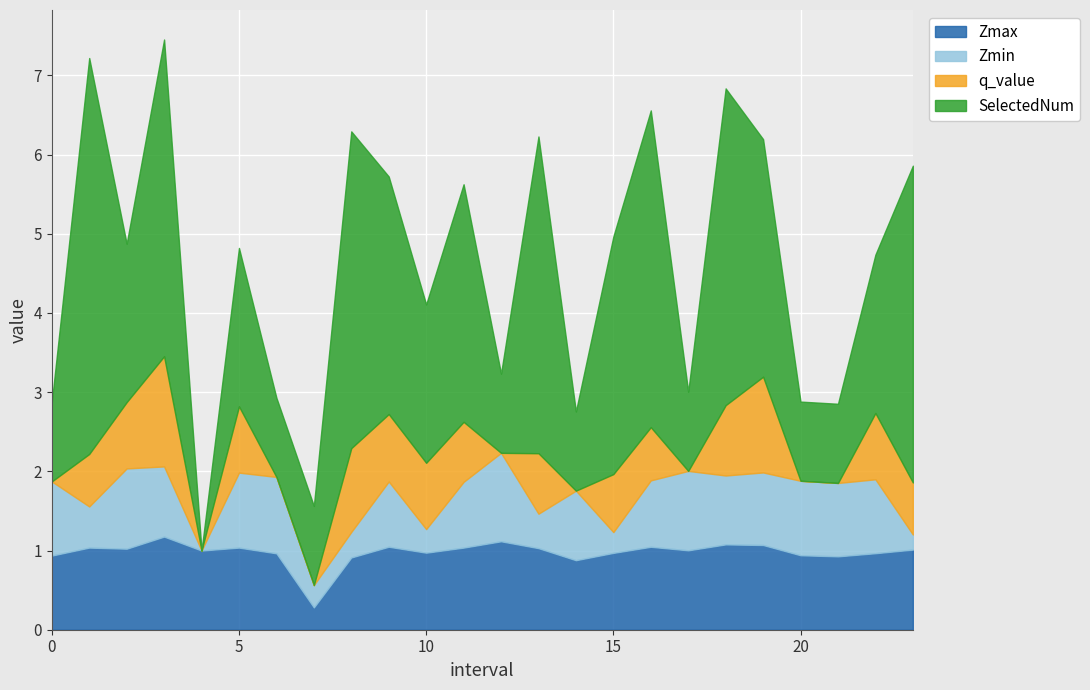

At which category does SelectedNum reach its first local valley?

2